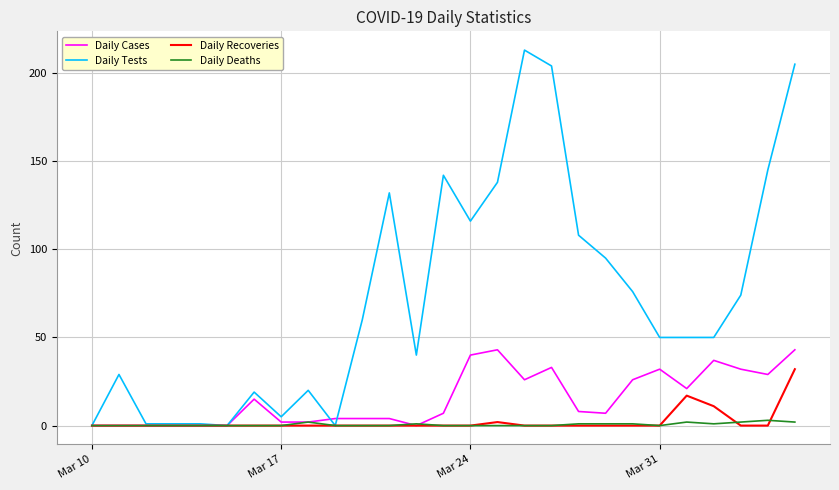

Which series has the largest total across all categories?

Daily Tests